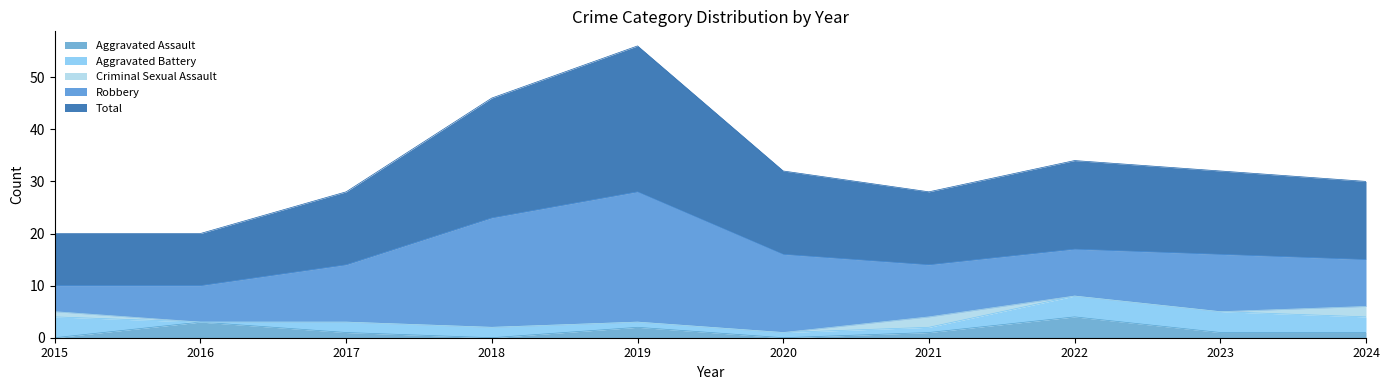

Reading left to right, what are all the values shown in this chart?

Aggravated Assault: 0	3	1	0	2	0	1	4	1	1
Aggravated Battery: 4	0	2	2	1	1	1	4	4	3
Criminal Sexual Assault: 1	0	0	0	0	0	2	0	0	2
Robbery: 5	7	11	21	25	15	10	9	11	9
Total: 10	10	14	23	28	16	14	17	16	15